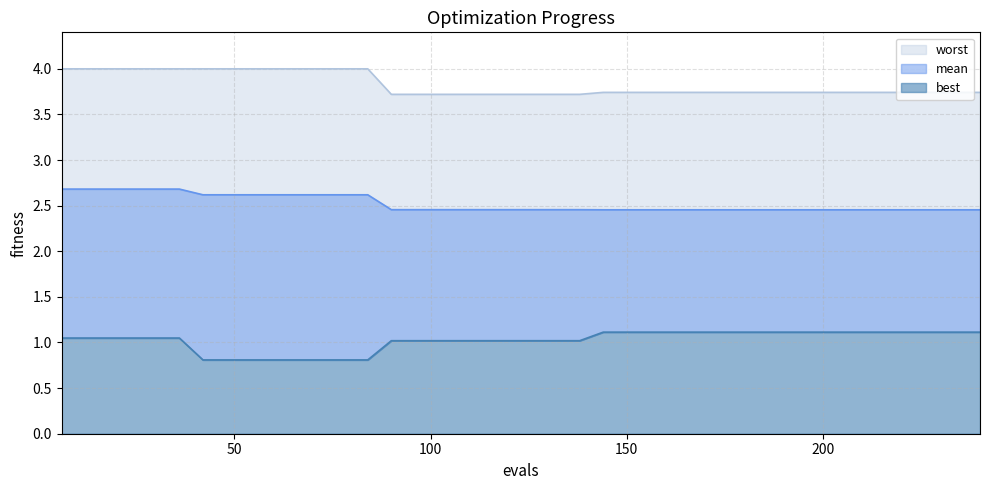

What is the minimum value shown in the chart?

0.8